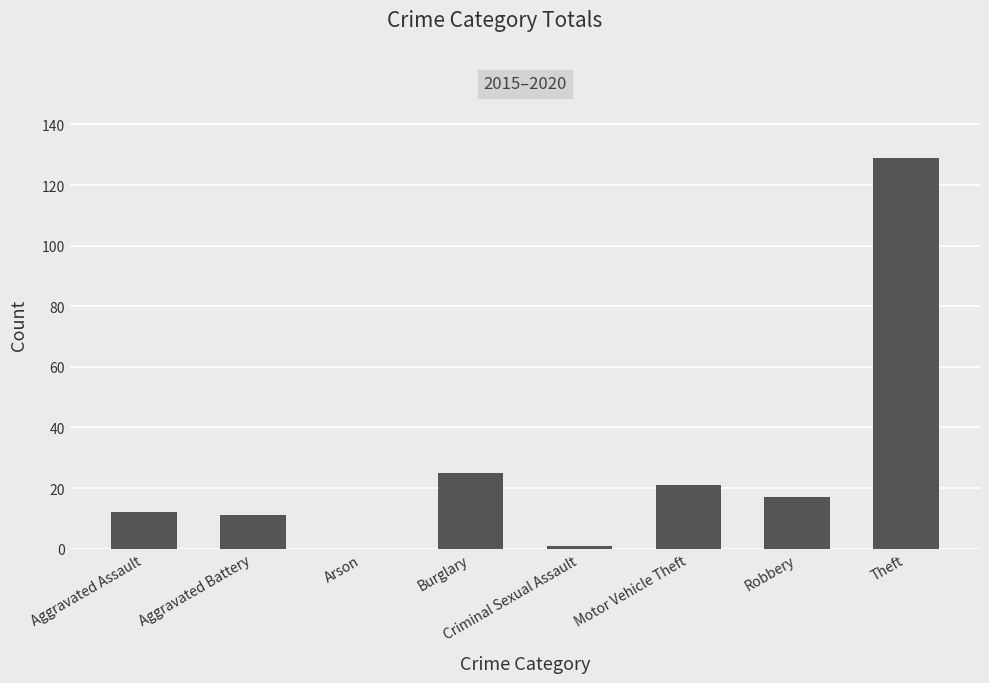

What is the approximate value at Robbery, to the nearest 10?

20